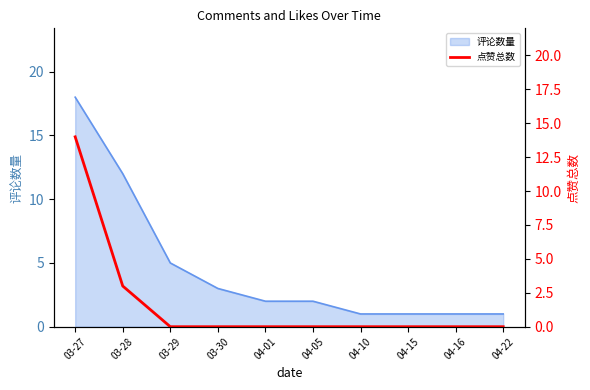

What is the label of the 8th point from the right?

03-29